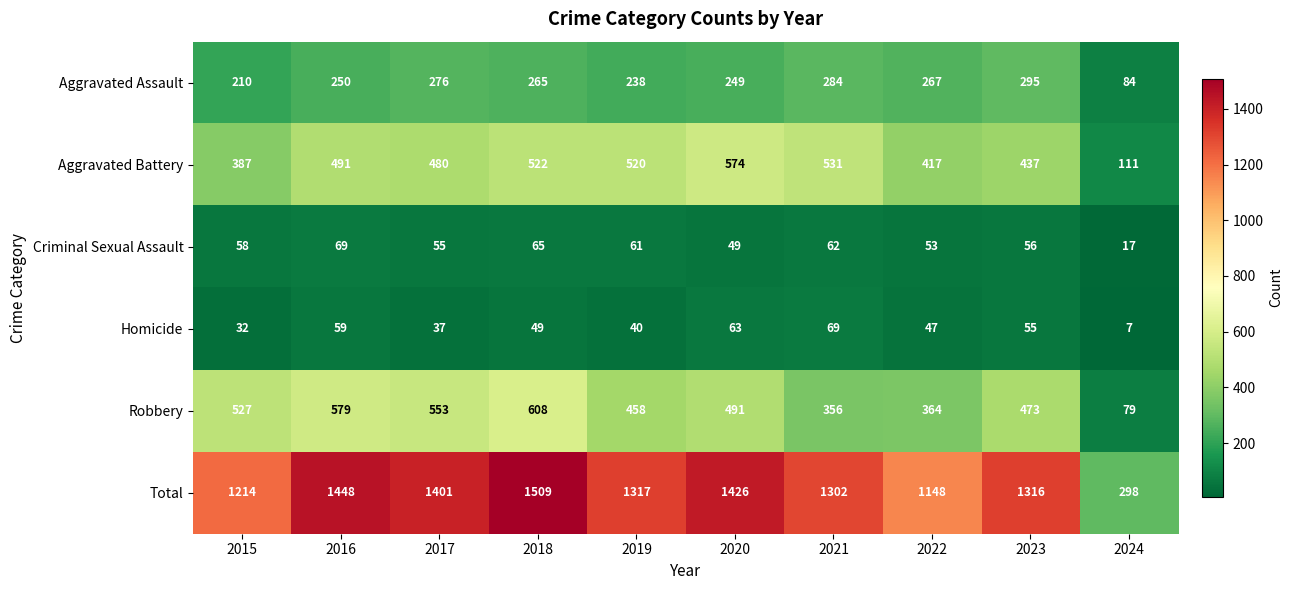

Is it true that Homicide equals 49 at 2018?

True